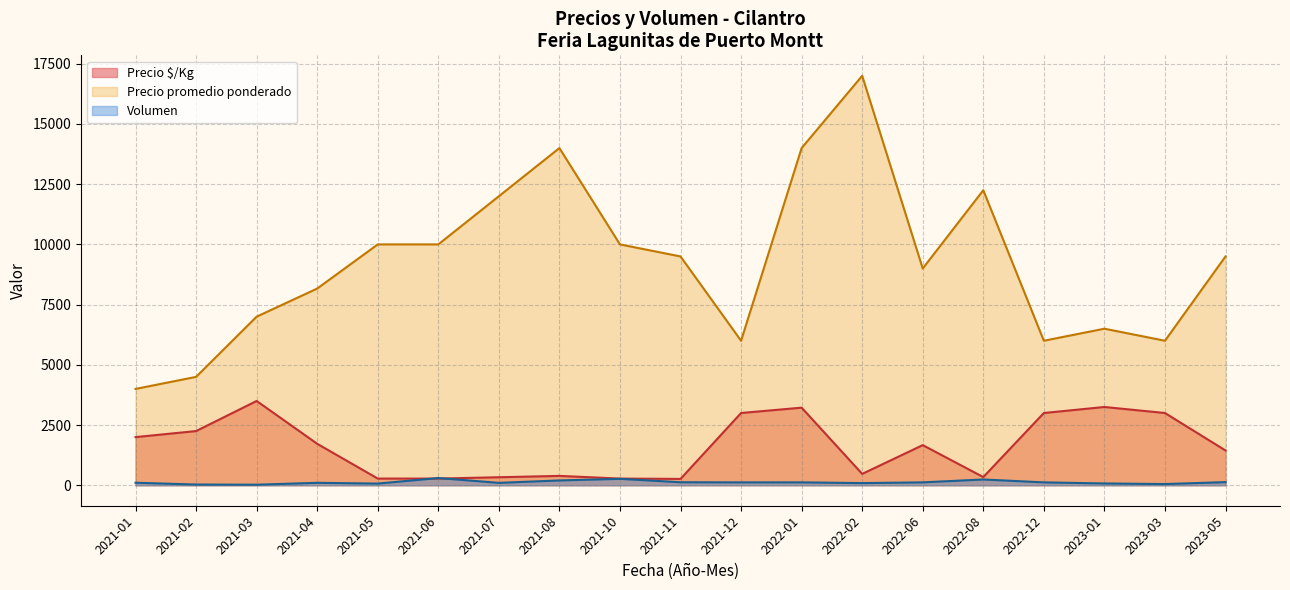

What is the sum of the Precio $/Kg values at 2021-01 and 2021-08?

2389.0